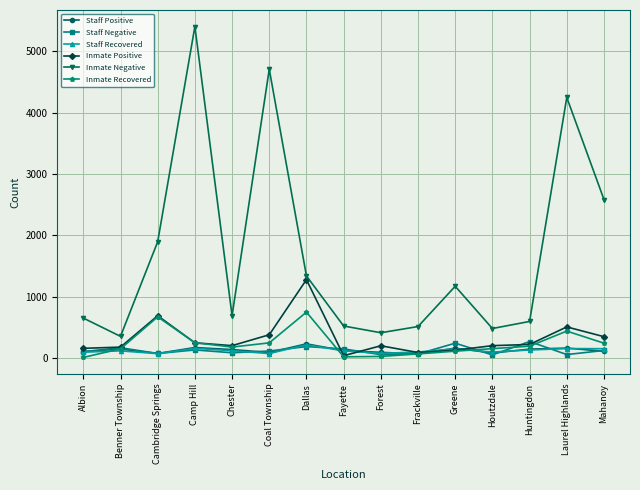

Which series has the widest spread of values?

Inmate Negative